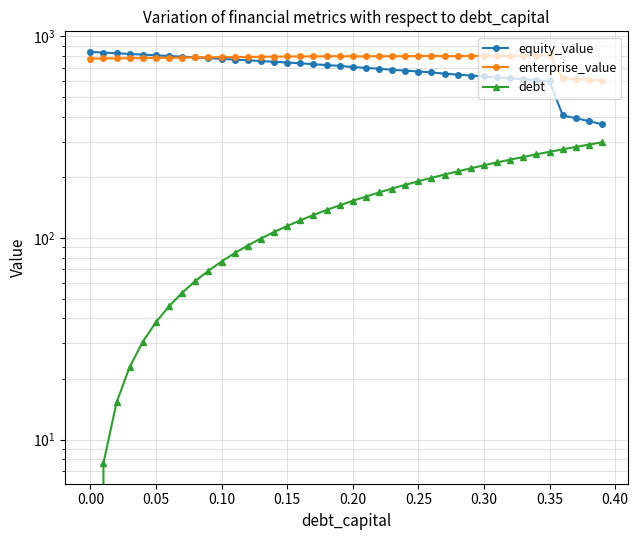

True or false: enterprise_value and debt cross at least once.

False